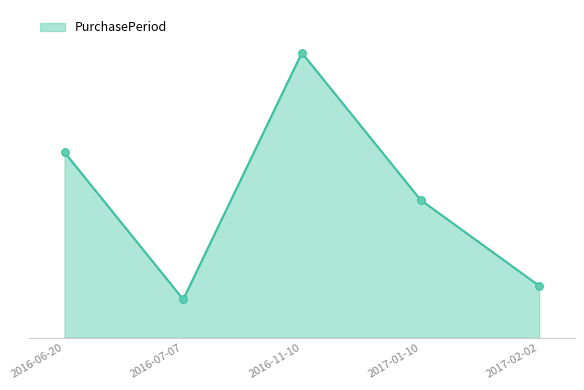

What is the change in value from 2016-11-10 to 2017-02-02?

-103